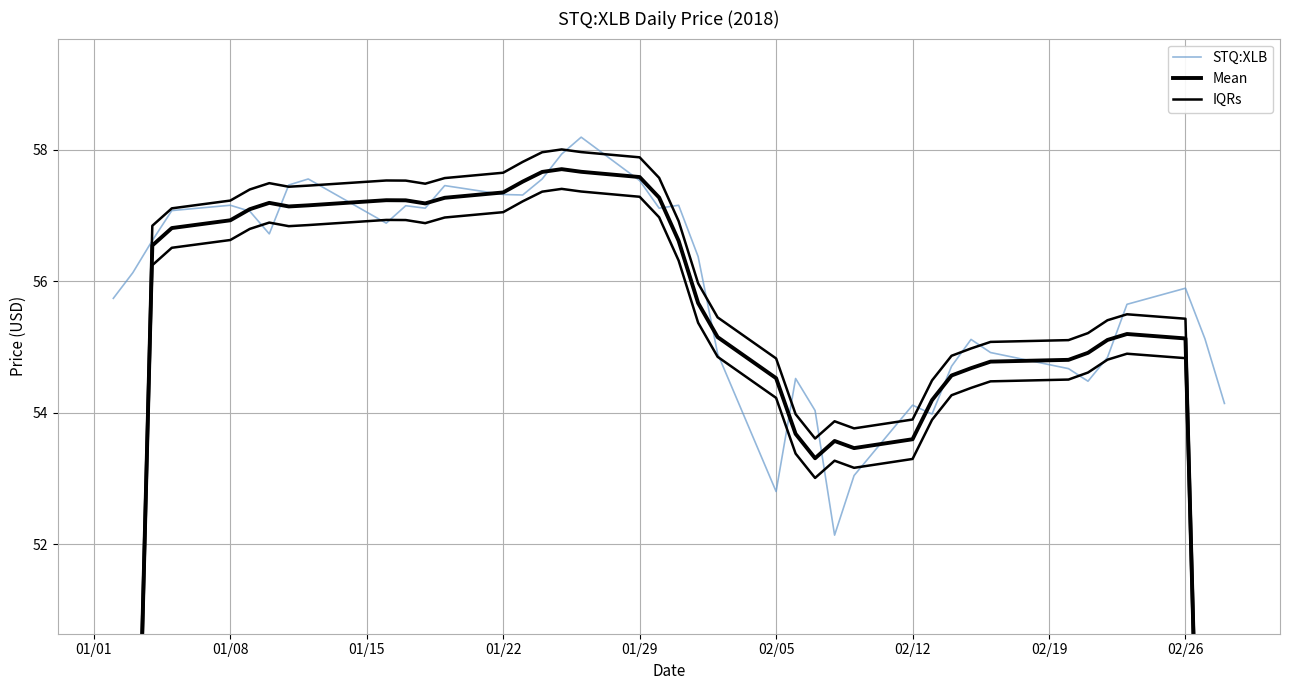

What is the maximum value for STQ:XLB?

58.2